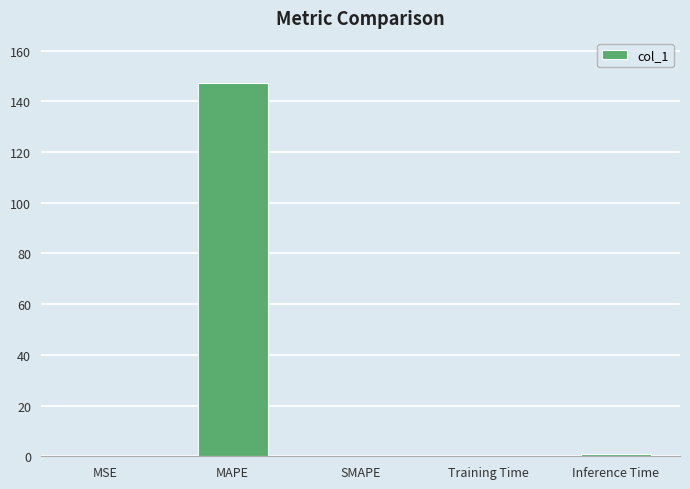

What is the sum of all values?

148.2